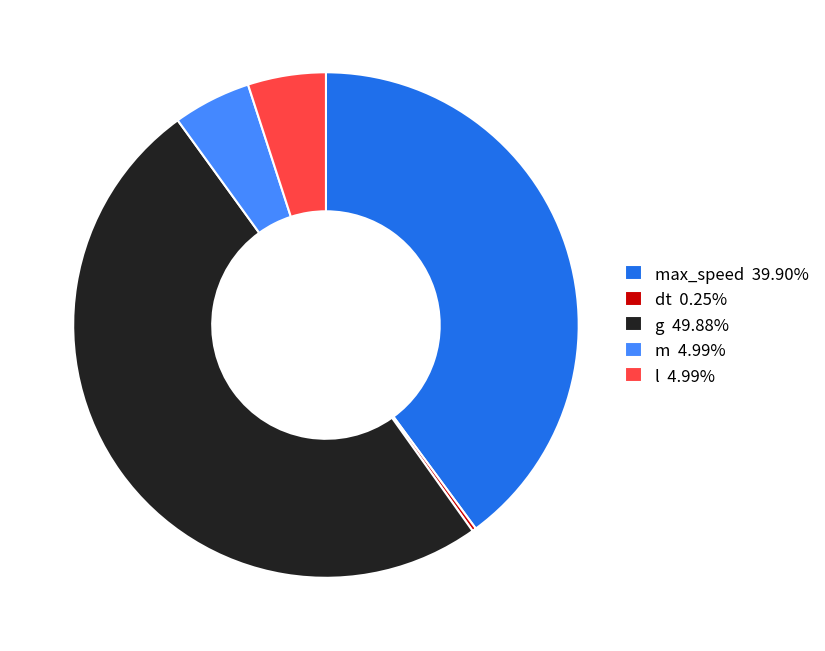

Does l 4.99% represent more than half of the total?

No